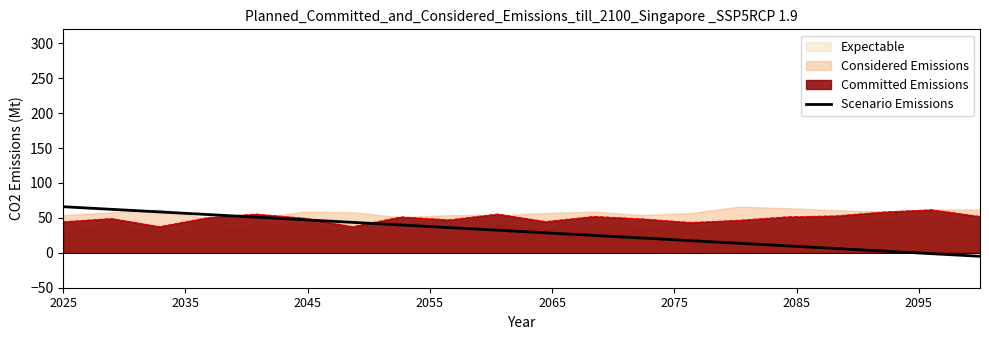

What is the maximum value for Committed Emissions?

61.6